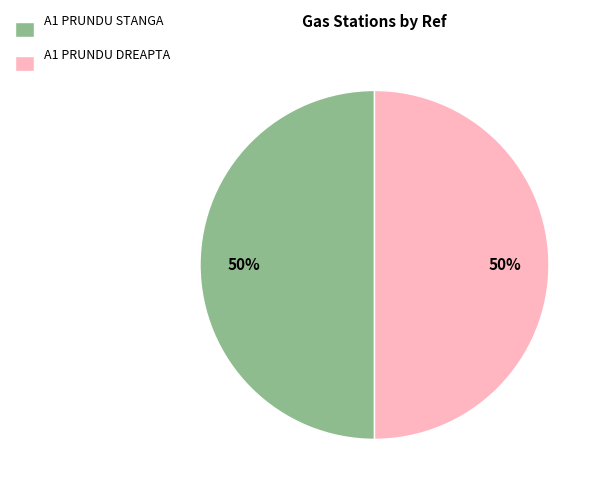

What percentage is the A1 PRUNDU STANGA slice, to the nearest percent?

50%